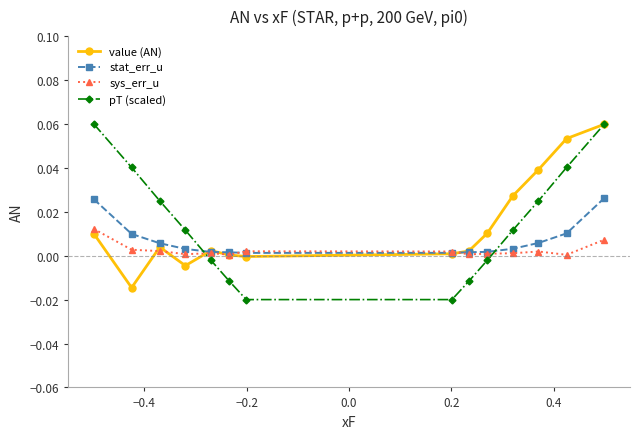

True or false: pT (scaled) and sys_err_u intersect in this chart.

True